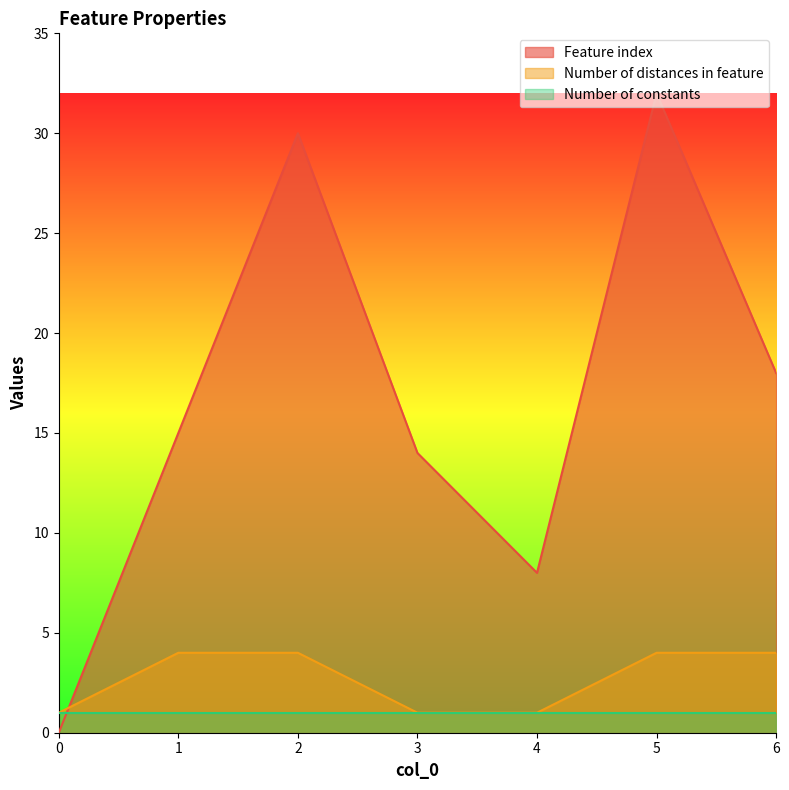

How many data points in Feature index are above 15?

3